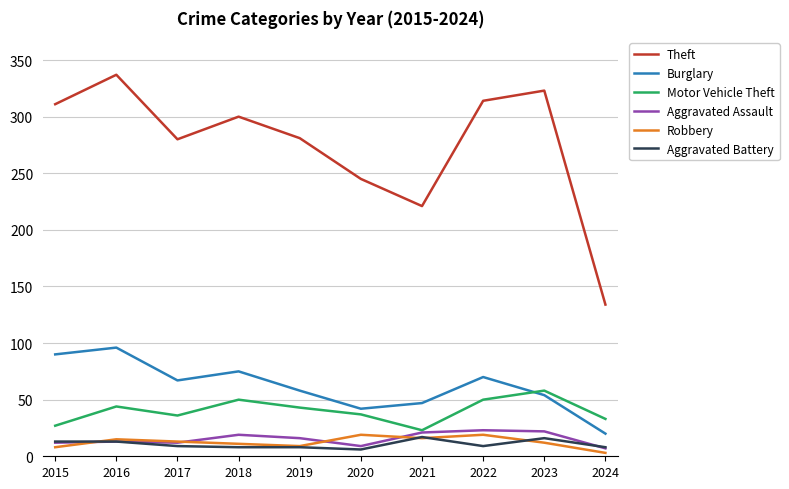

What value does the Aggravated Assault series have at 2022, to the nearest 5?

25